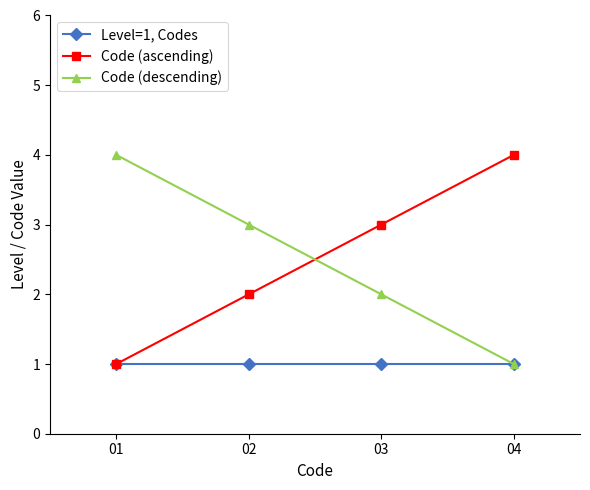

Is the value of Code (ascending) at 04 greater than the value of Level=1, Codes at 03?

Yes